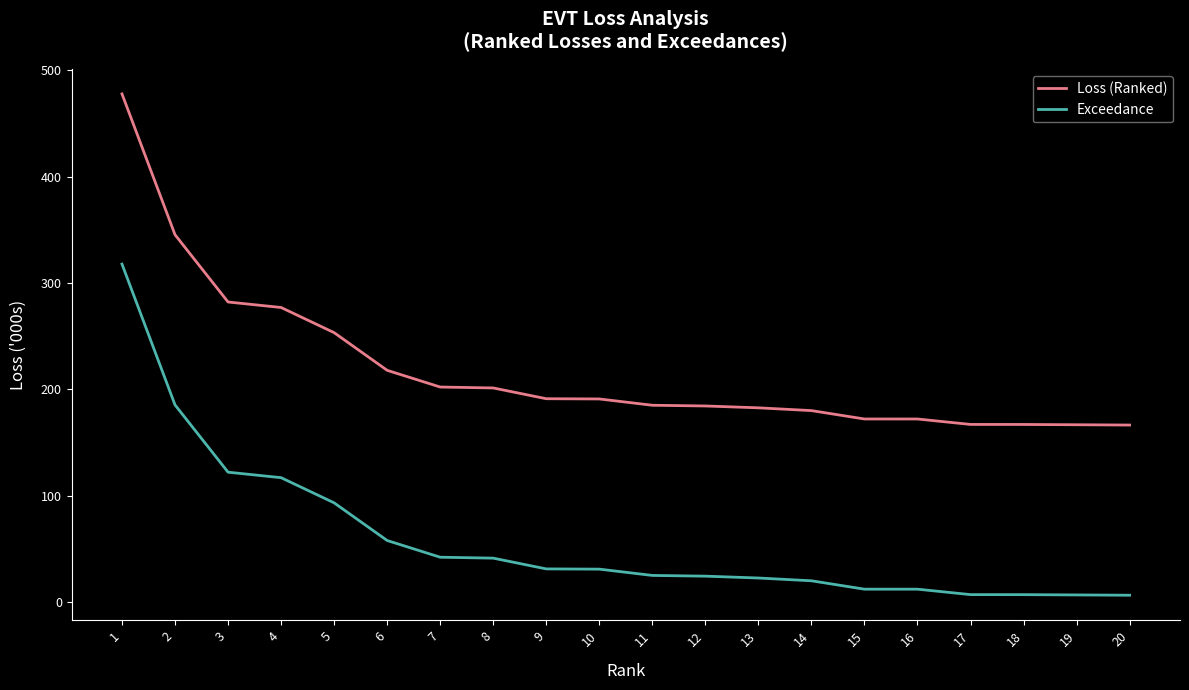

What is the difference between the highest and lowest values at 11?

160.0